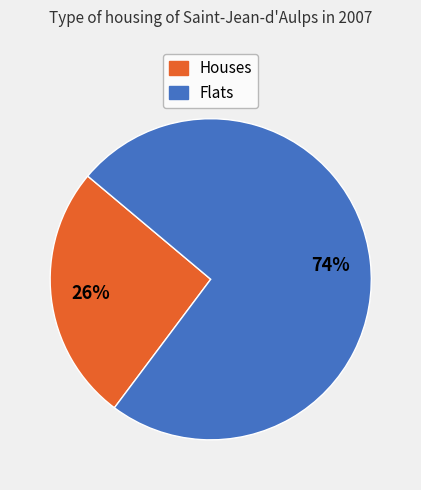

Does any single category account for the majority?

Yes